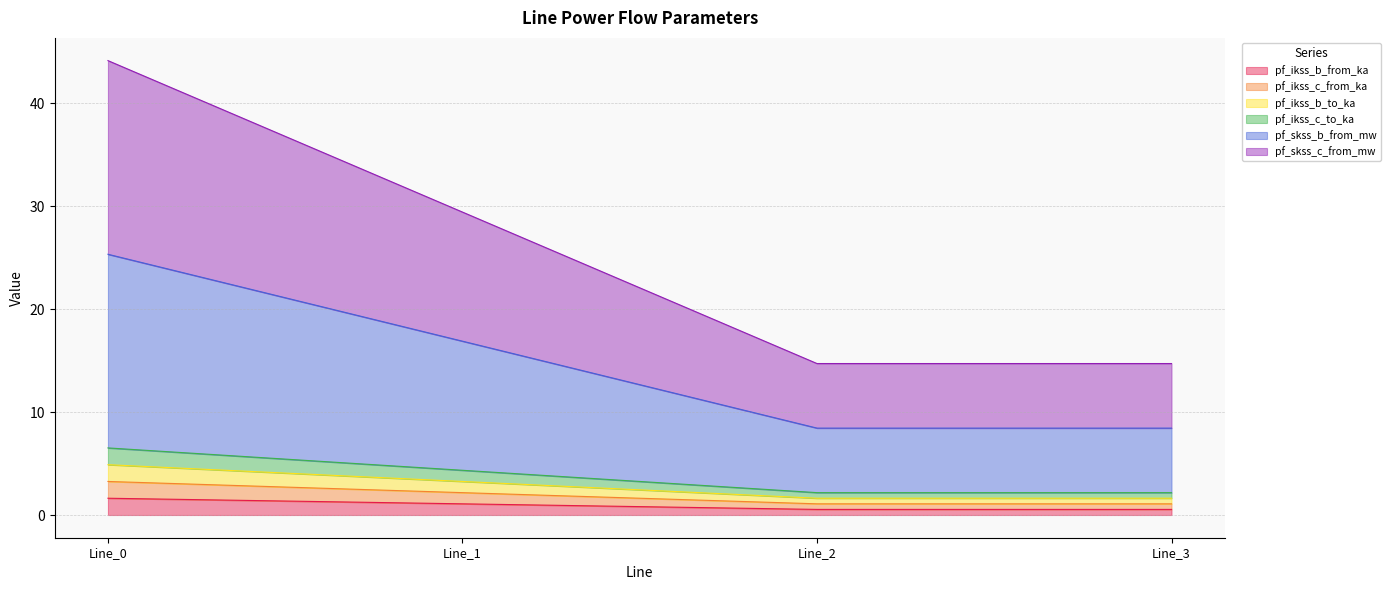

At which category does pf_ikss_c_to_ka reach its first local valley?

Line_2